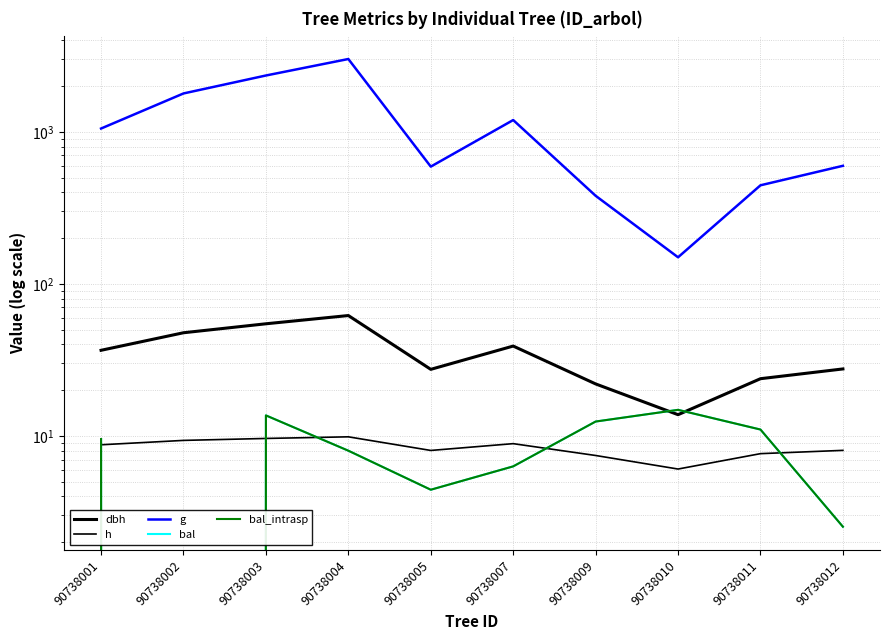

True or false: dbh has a value of 47.7 at 90738002.

True